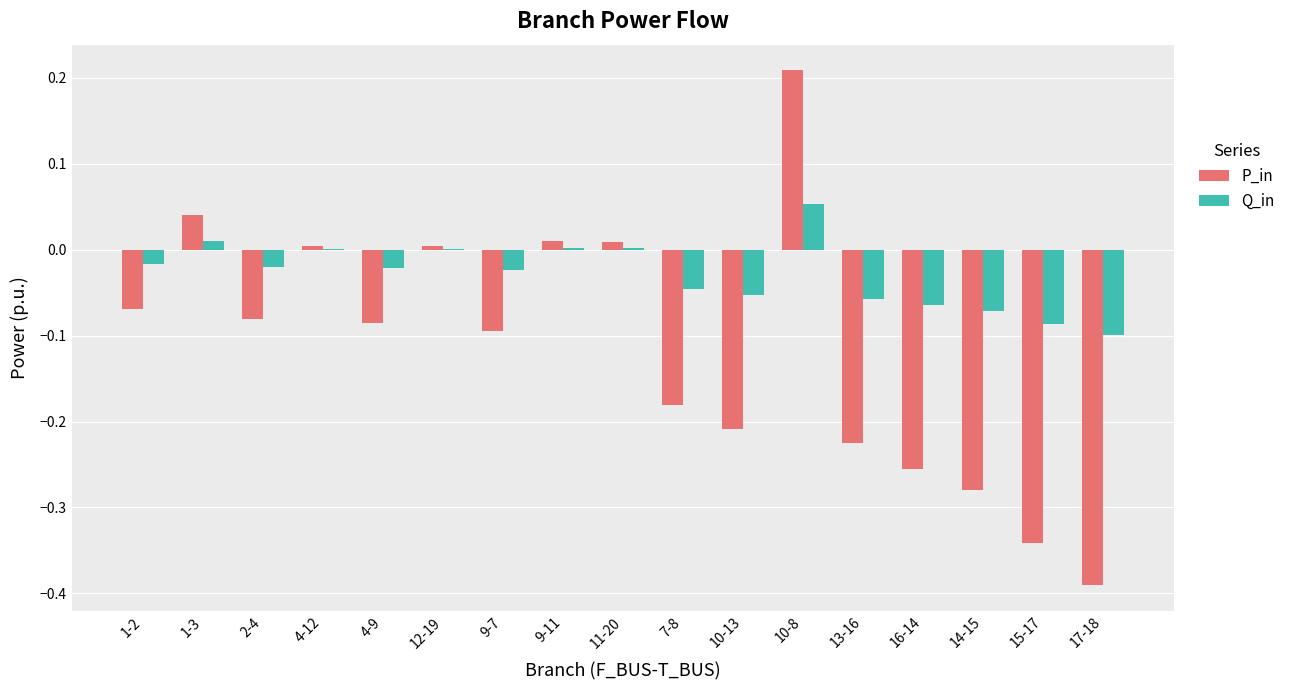

At which category is the sum across all series the highest?

10-8